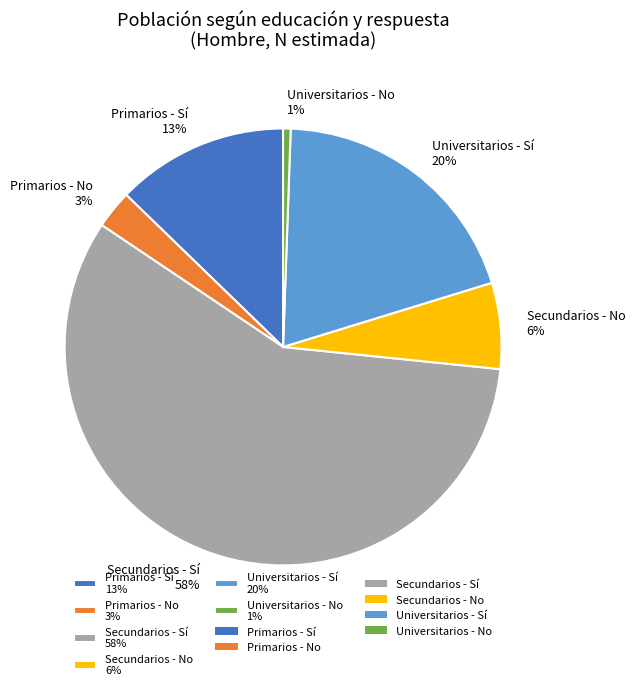

True or false: Secundarios - Sí accounts for 44% of the total.

False